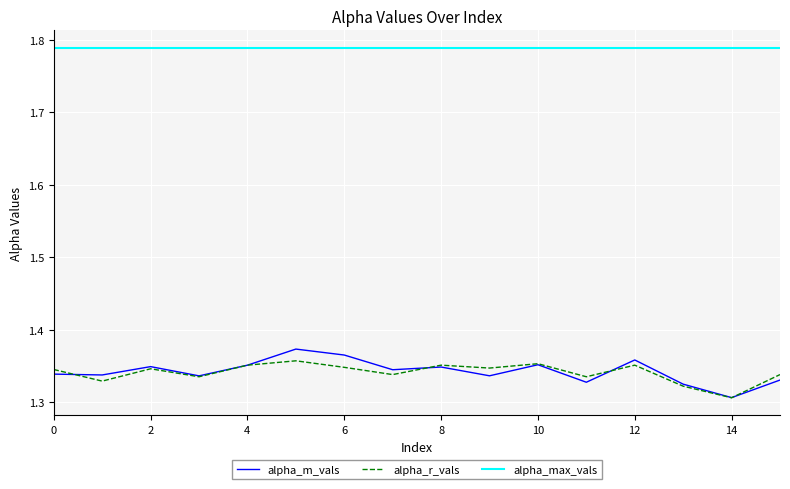

True or false: alpha_r_vals and alpha_max_vals cross at least once.

False